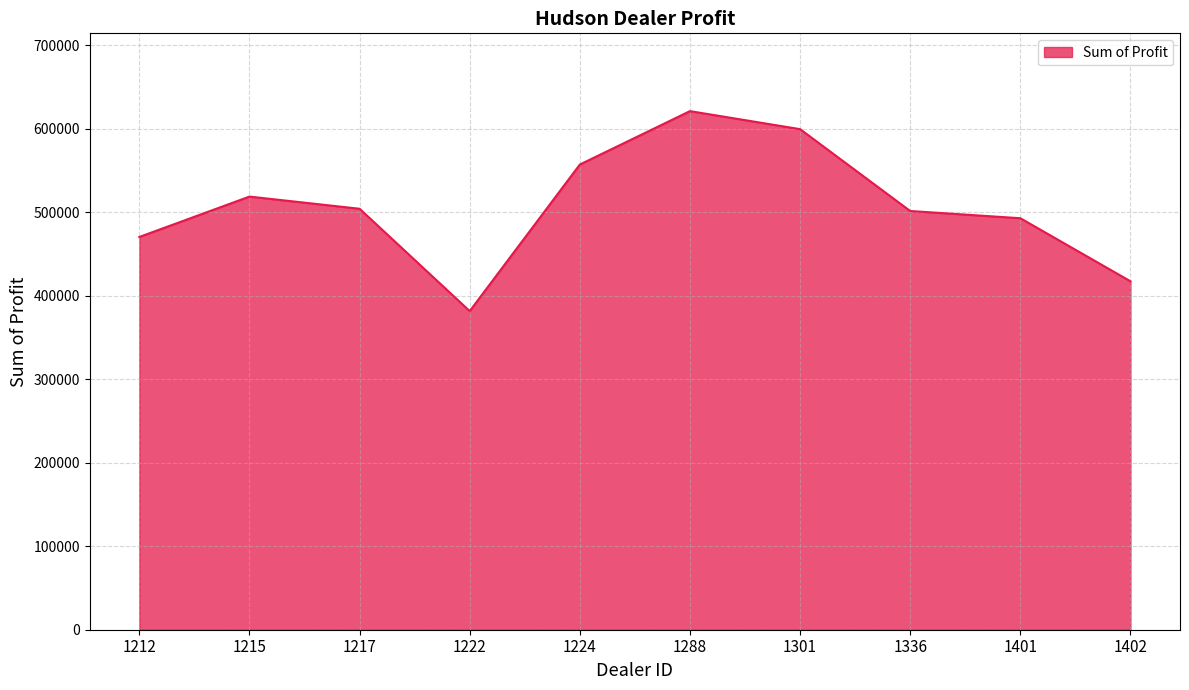

Where is the first local maximum?

1215